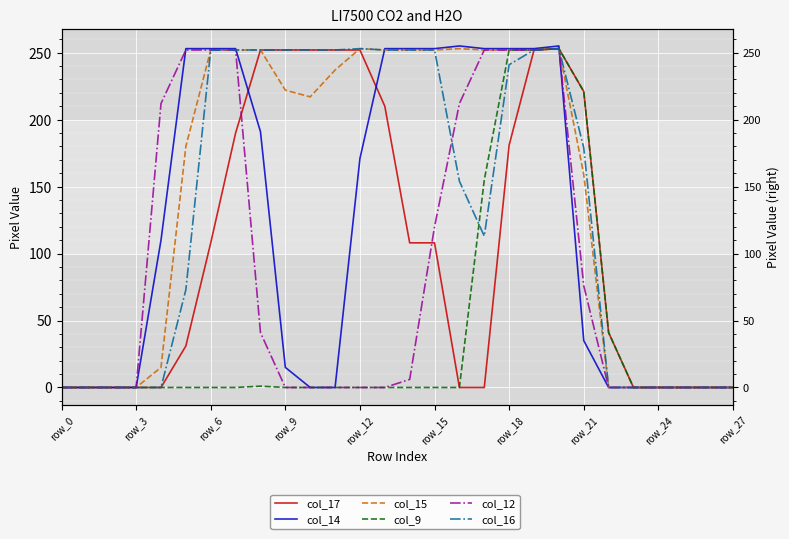

True or false: col_16 and col_15 intersect in this chart.

False